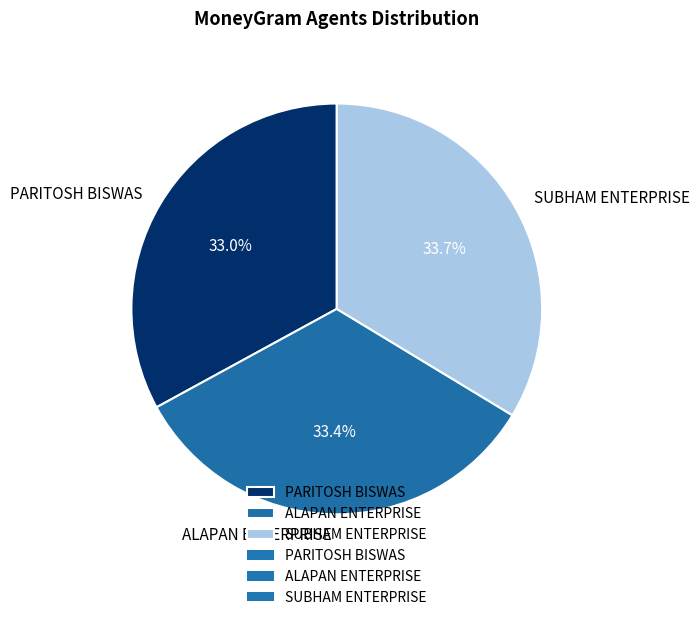

To the nearest percent, what portion does PARITOSH BISWAS represent?

33%